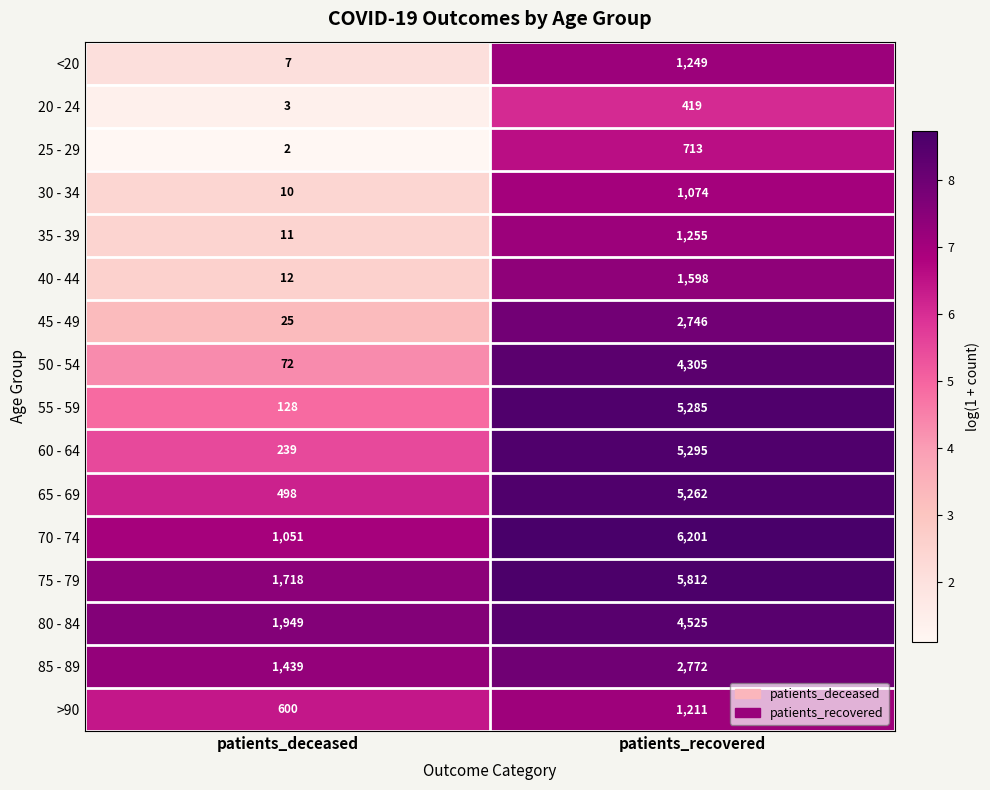

What is the sum of the 70 - 74 values at patients_recovered and patients_deceased?

7252